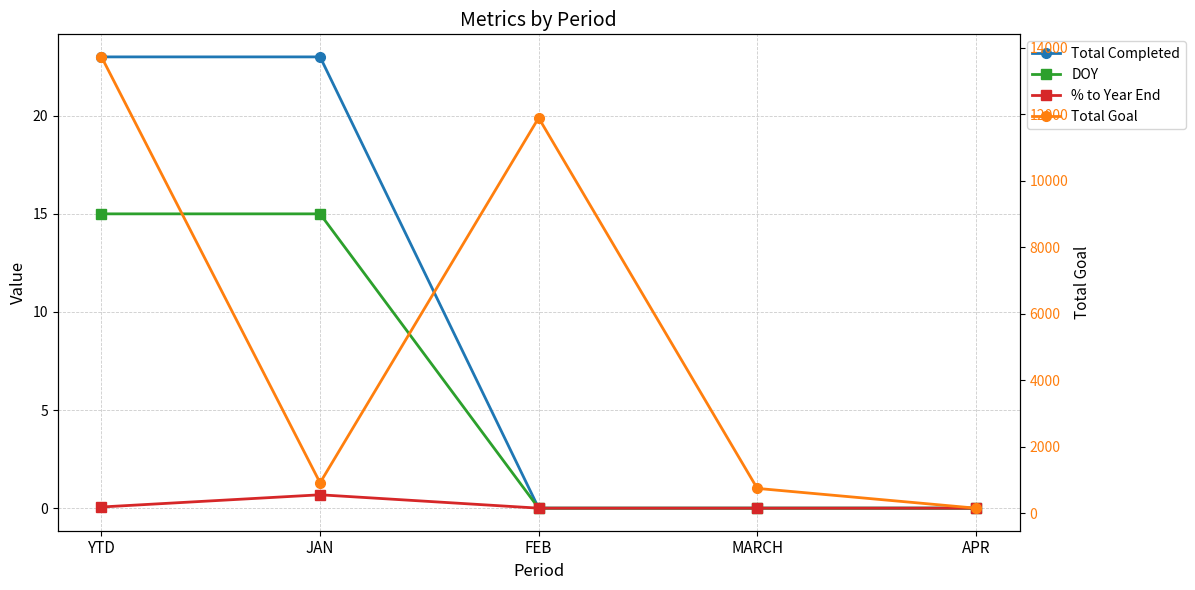

What is the minimum value for Total Goal?

159.0